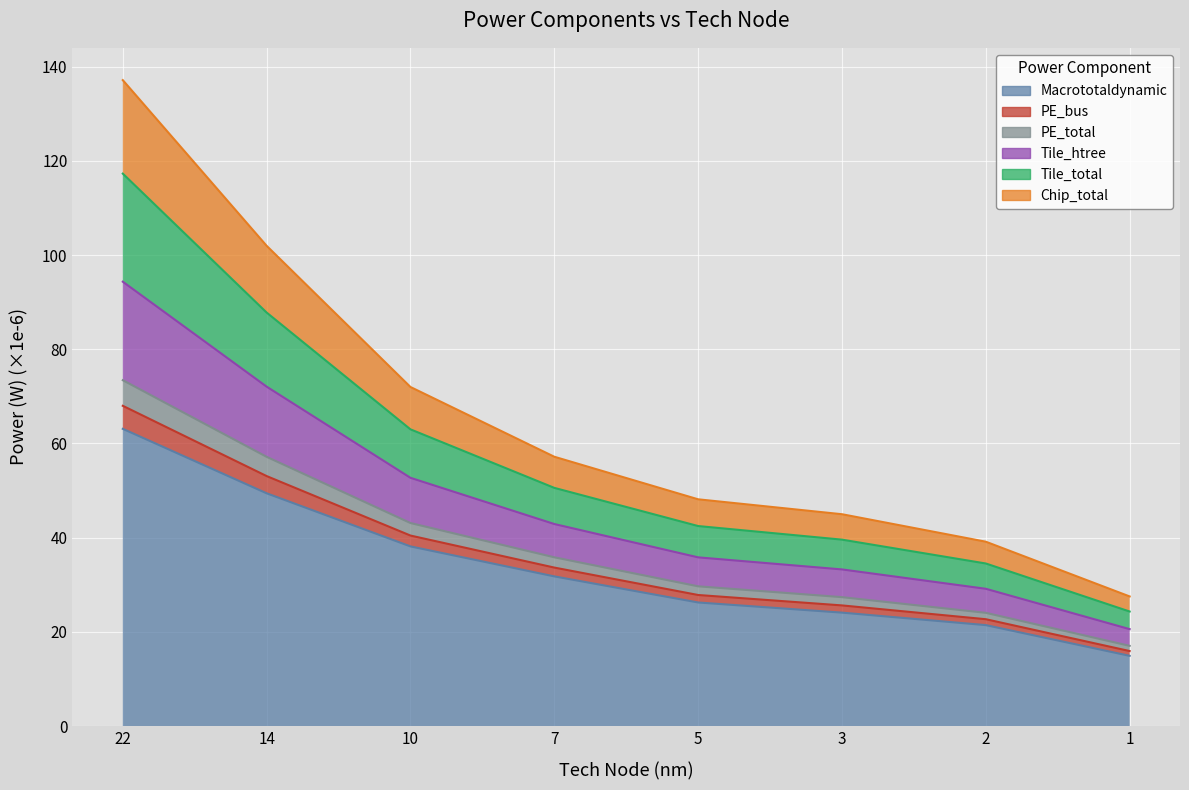

How many values in the Tile_htree series exceed 42?

4